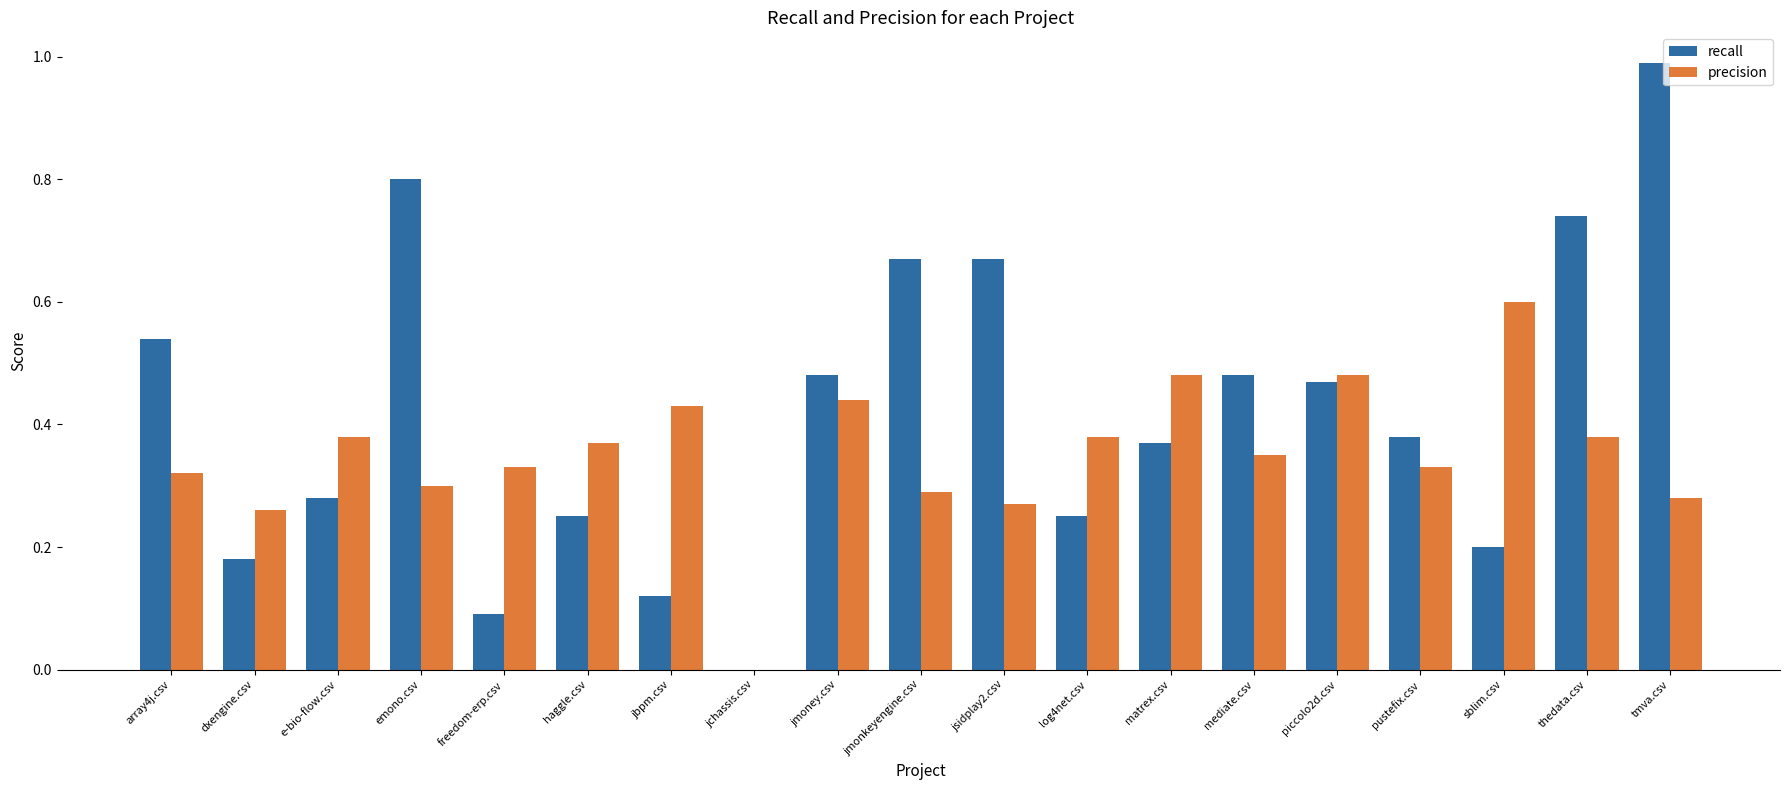

Is the value of recall at emono.csv greater than the value of precision at jmonkeyengine.csv?

Yes